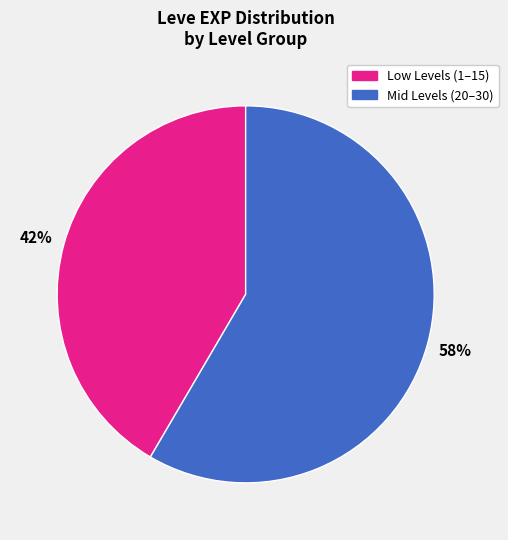

Is there a majority slice in this chart?

Yes